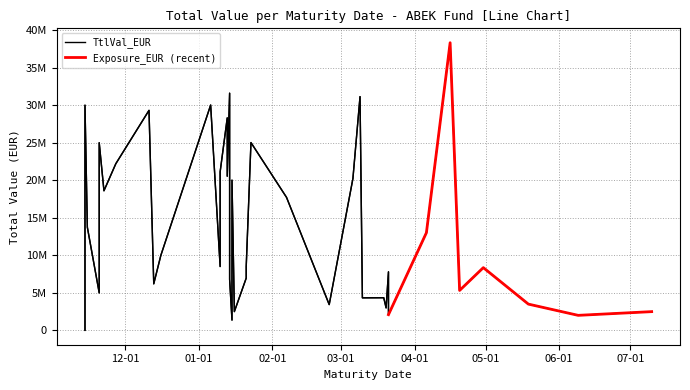

The TtlVal_EUR series shows 9507595.7 at 2020-01-23. True or false?

False